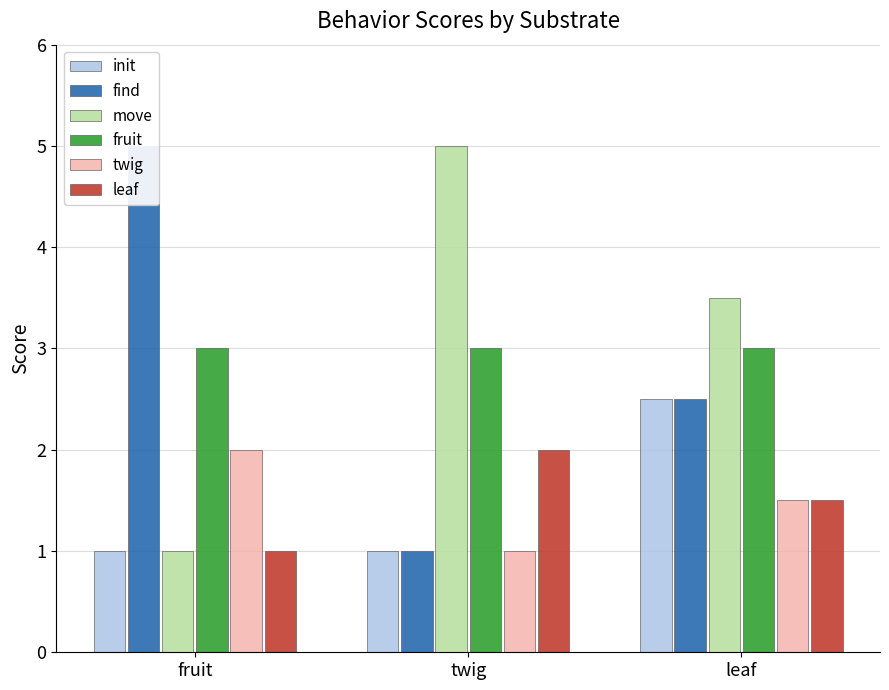

What is the approximate value of leaf at leaf?

1.5